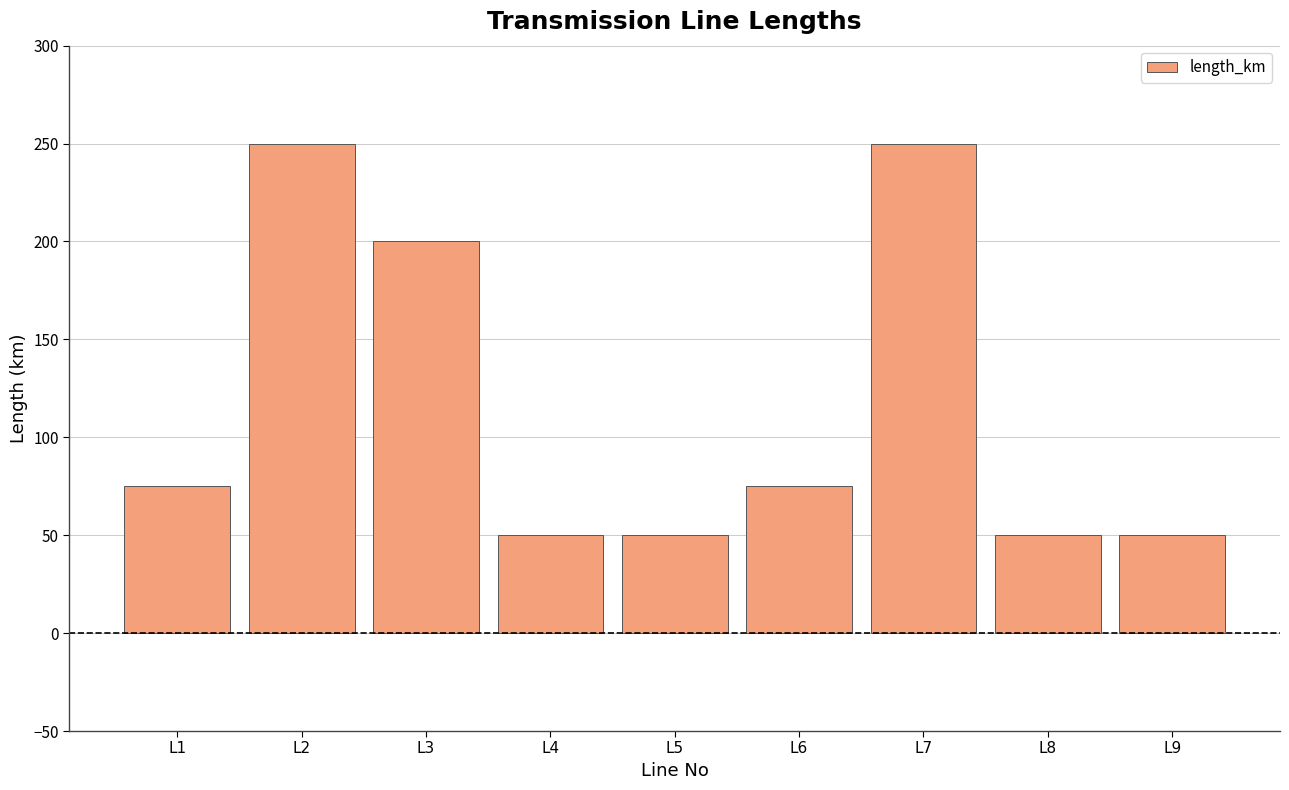

True or false: the data shows 250 at L7.

True